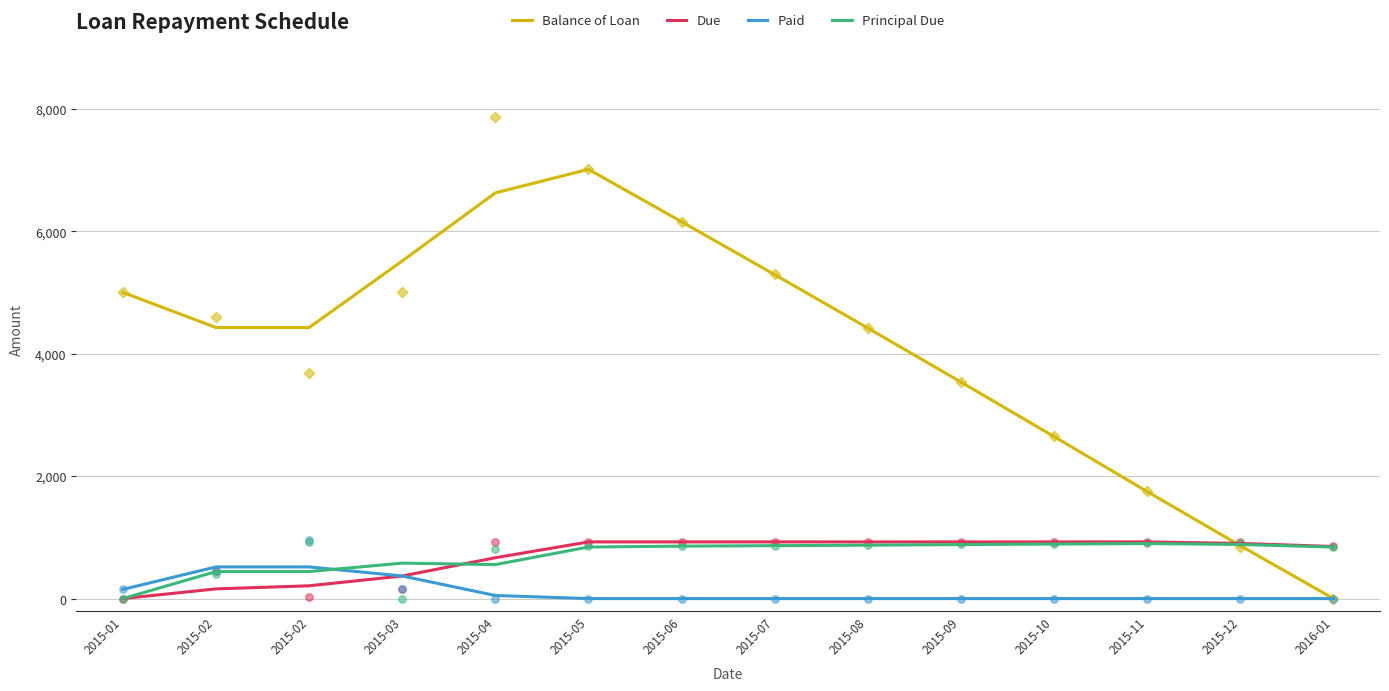

Which series contains the highest Y value?

Balance of Loan